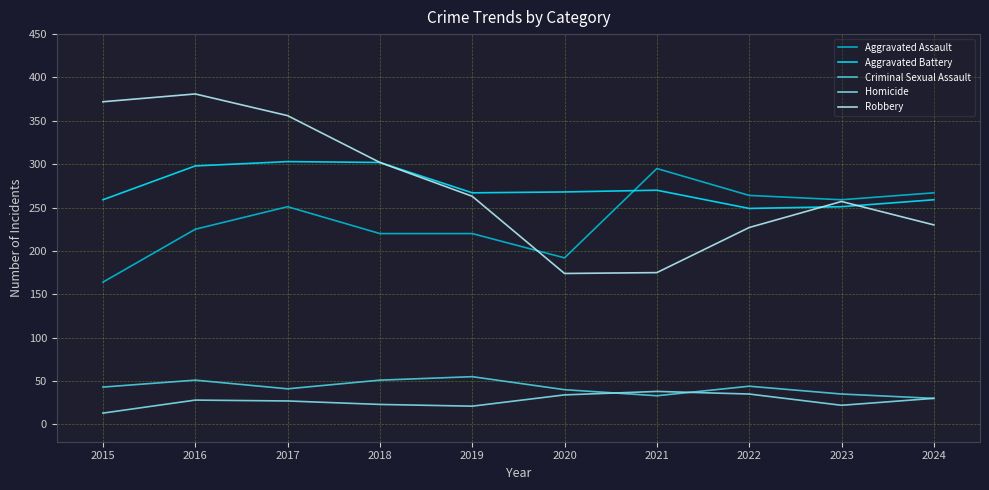

What is the total value across all series at 2016?

983